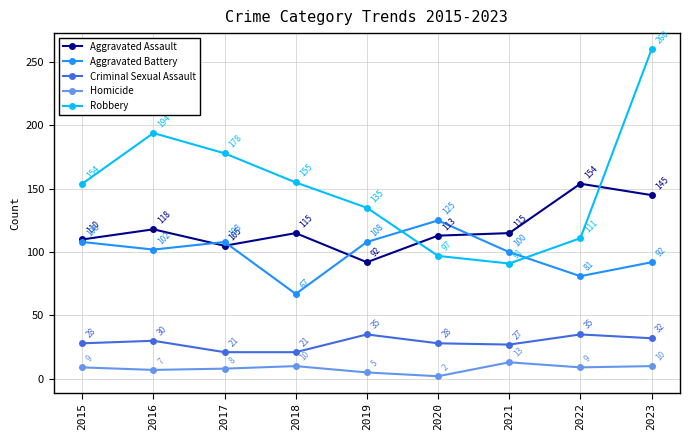

What is the total value across all series at 2023?

539